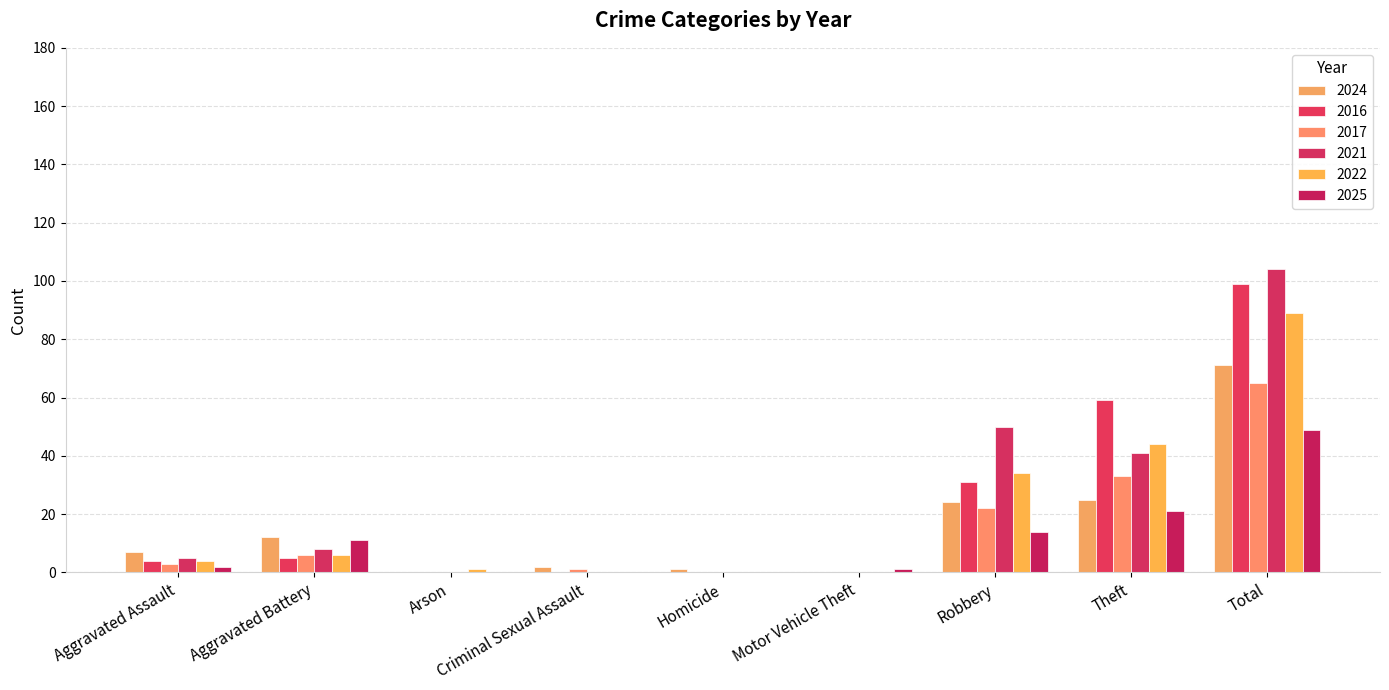

List the labels in order of 2025 value, largest first.

Total, Theft, Robbery, Aggravated Battery, Aggravated Assault, Motor Vehicle Theft, Arson, Criminal Sexual Assault, Homicide